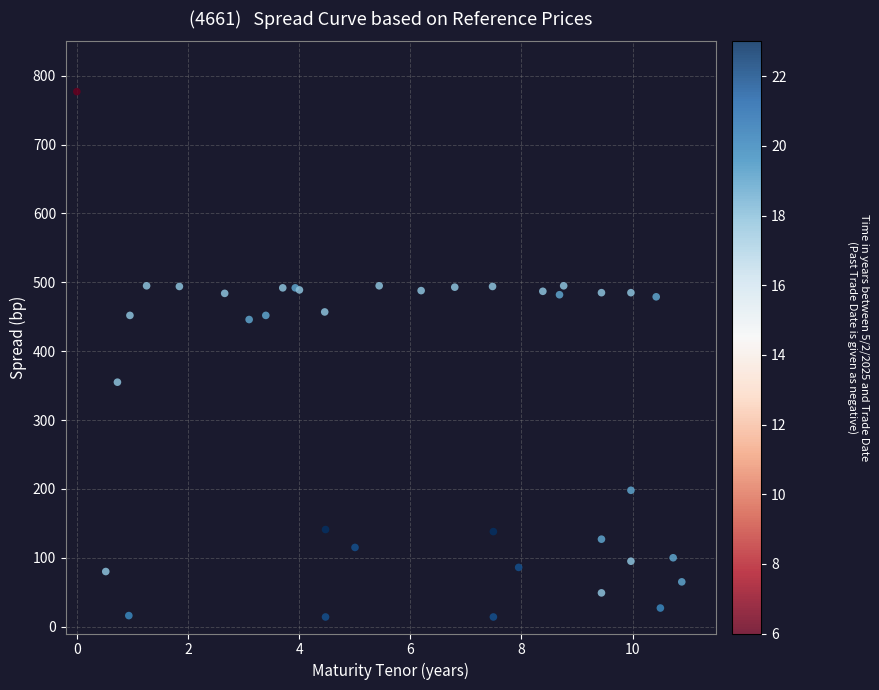

What Y value in the scatter plot is closest to 395?

355